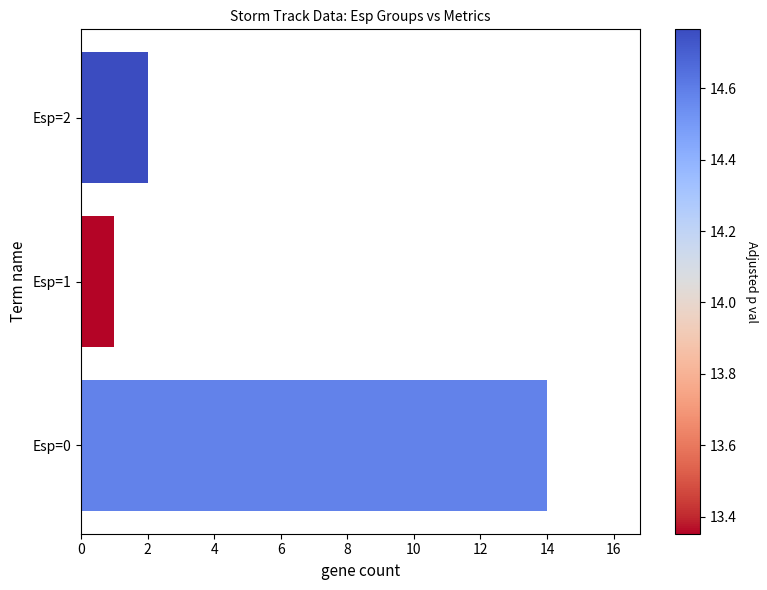

Is it true that the value at 2 is 1?

True